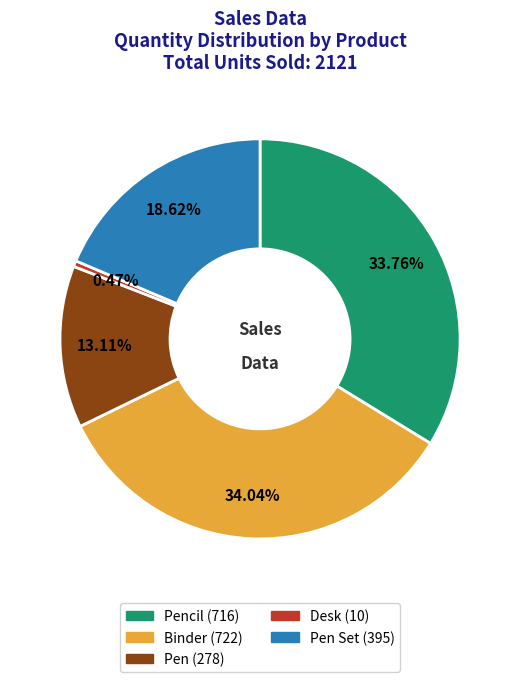

Is there any slice that represents more than half of the pie?

No